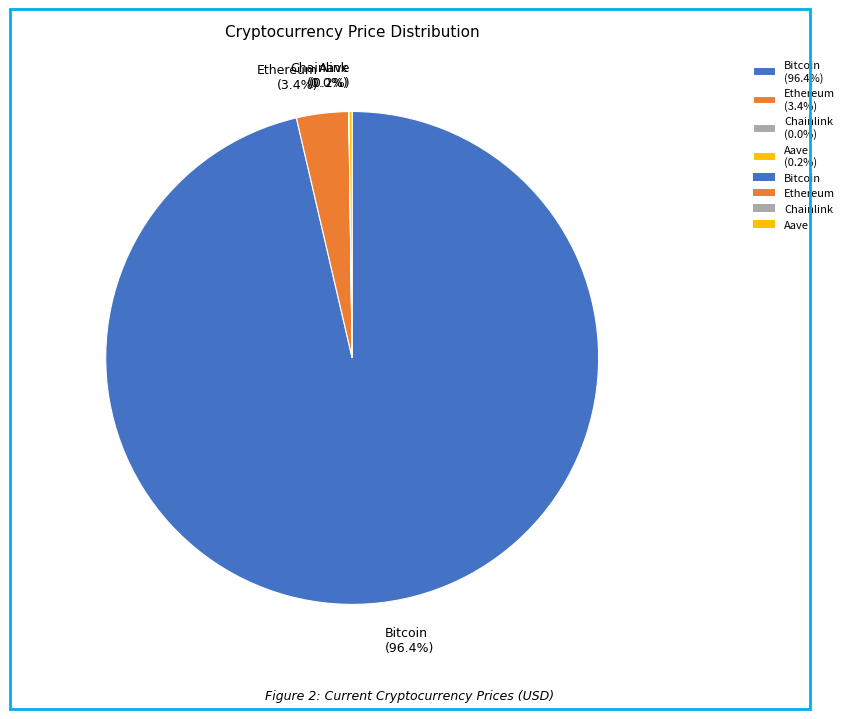

Is there any slice that represents more than half of the pie?

Yes